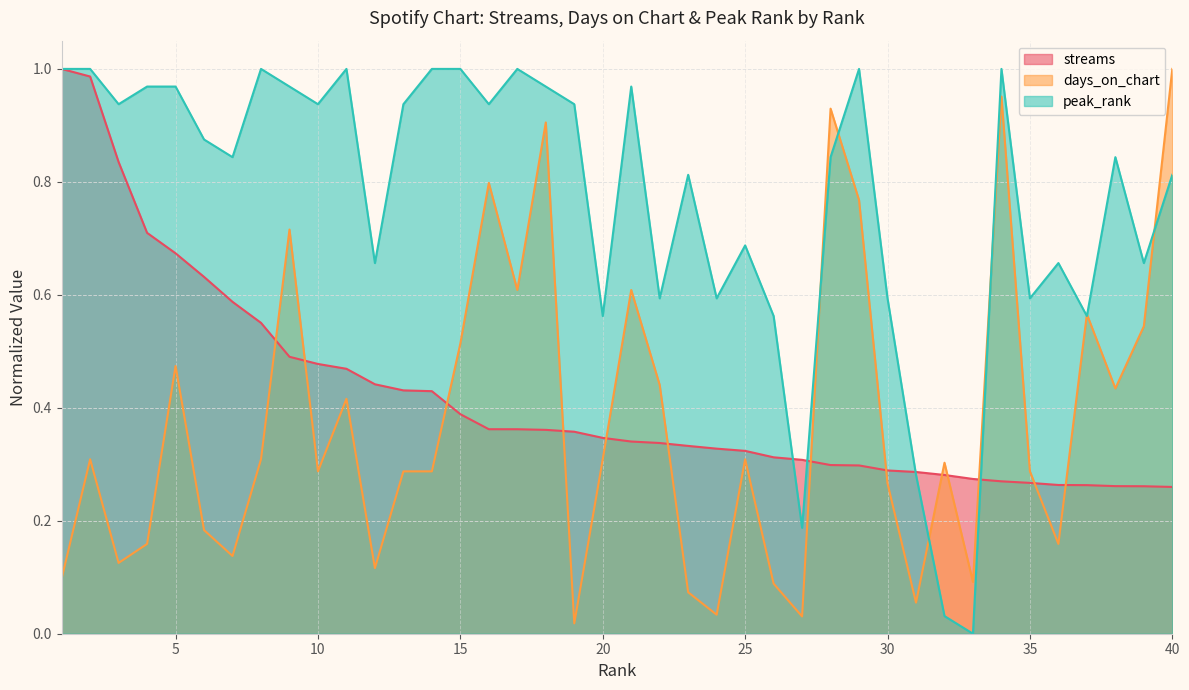

Reading left to right, list all the values displayed in this chart.

streams: 1.0	1.0	0.8	0.7	0.7	0.6	0.6	0.6	0.5	0.5	0.5	0.4	0.4	0.4	0.4	0.4	0.4	0.4	0.4	0.3	0.3	0.3	0.3	0.3	0.3	0.3	0.3	0.3	0.3	0.3	0.3	0.3	0.3	0.3	0.3	0.3	0.3	0.3	0.3	0.3
days_on_chart: 0.1	0.3	0.1	0.2	0.5	0.2	0.1	0.3	0.7	0.3	0.4	0.1	0.3	0.3	0.5	0.8	0.6	0.9	0.0	0.3	0.6	0.4	0.1	0.0	0.3	0.1	0.0	0.9	0.8	0.3	0.1	0.3	0.1	1.0	0.3	0.2	0.6	0.4	0.5	1.0
peak_rank: 1.0	1.0	0.9	1.0	1.0	0.9	0.8	1.0	1.0	0.9	1.0	0.7	0.9	1.0	1.0	0.9	1.0	1.0	0.9	0.6	1.0	0.6	0.8	0.6	0.7	0.6	0.2	0.8	1.0	0.6	0.3	0.0	0.0	1.0	0.6	0.7	0.6	0.8	0.7	0.8